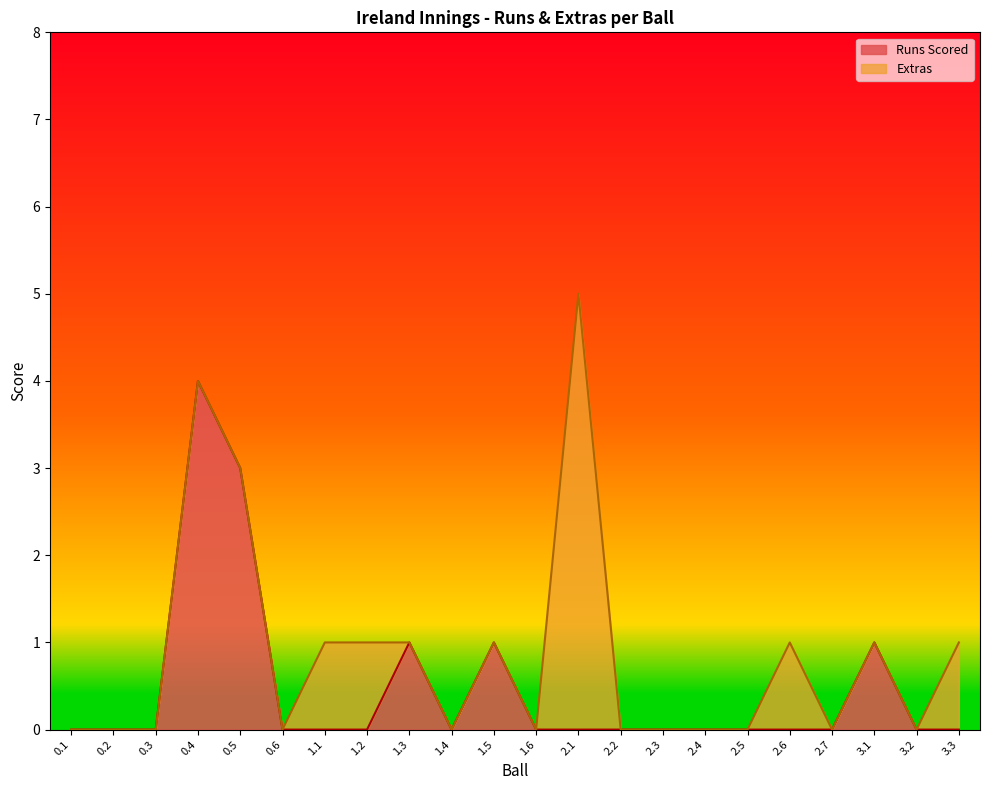

How many values are above zero?

5